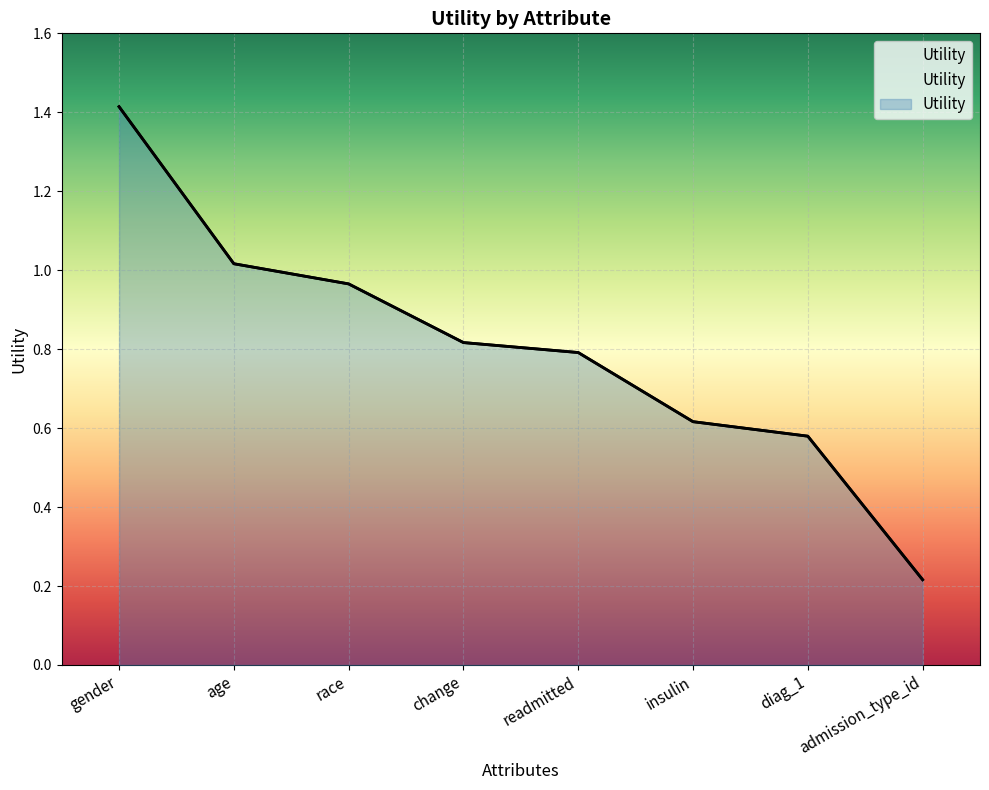

Rank the categories by value from highest to lowest.

gender, age, race, change, readmitted, insulin, diag_1, admission_type_id